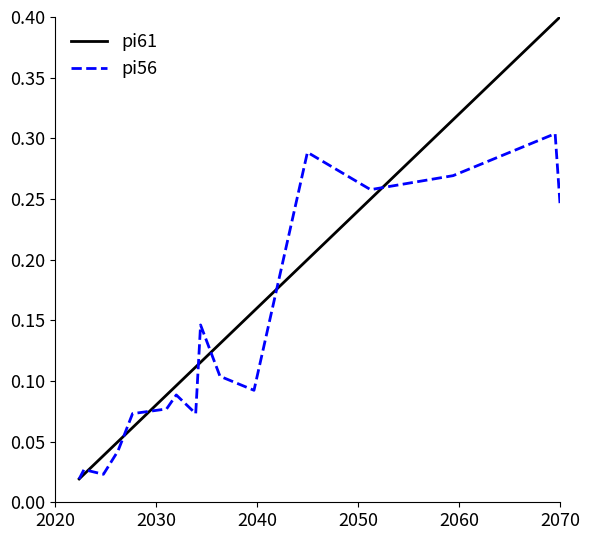

Which series has the largest total across all categories?

pi61